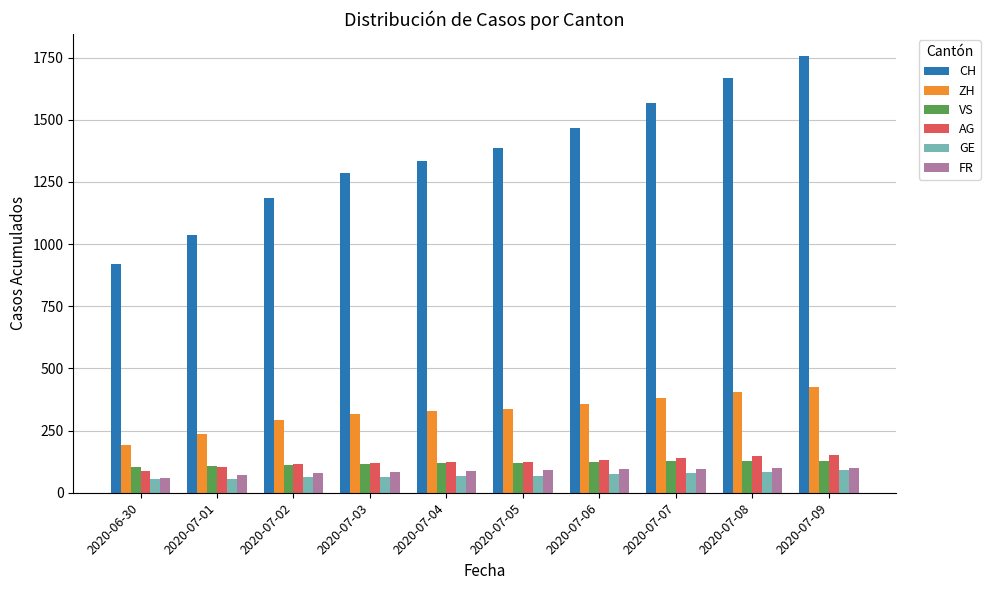

What is the label of the 6th bar from the left?

2020-07-05